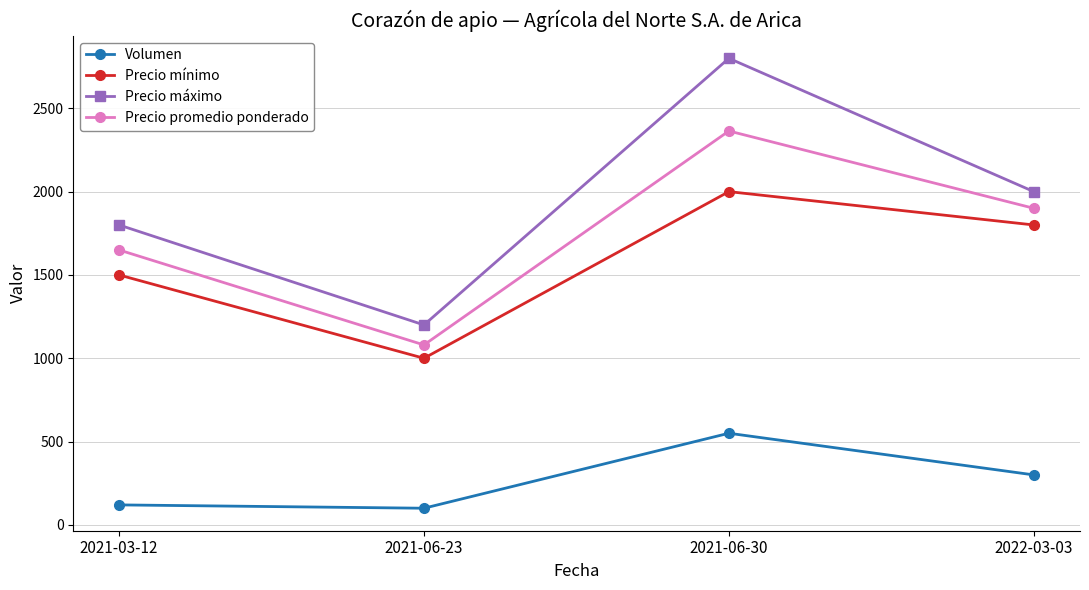

At which category does Volumen reach its first local peak?

2021-06-30